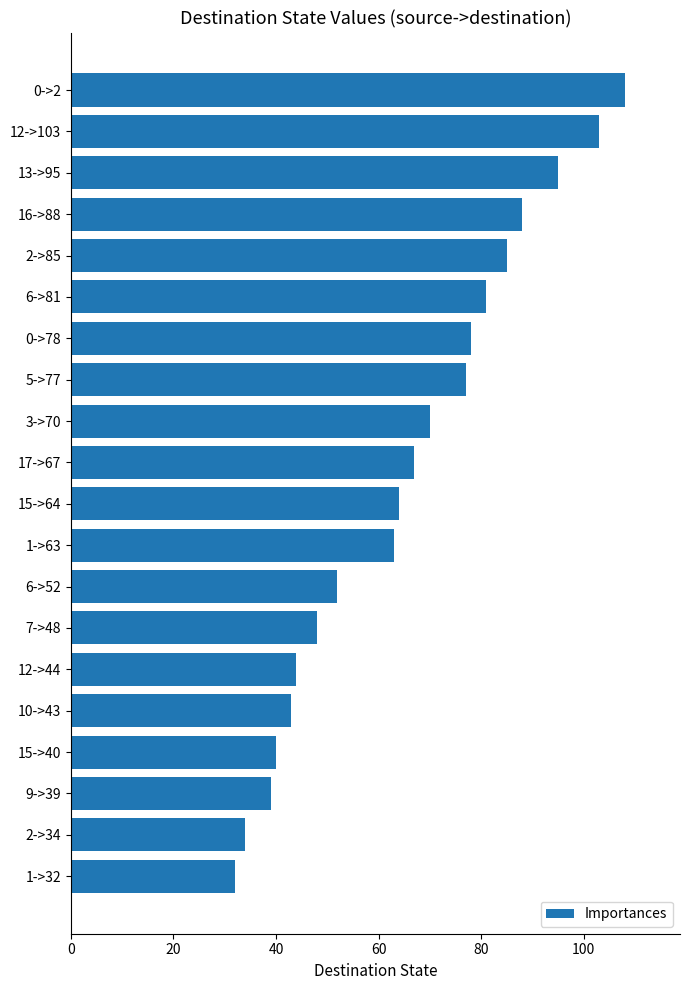

Does the chart contain any negative values?

No